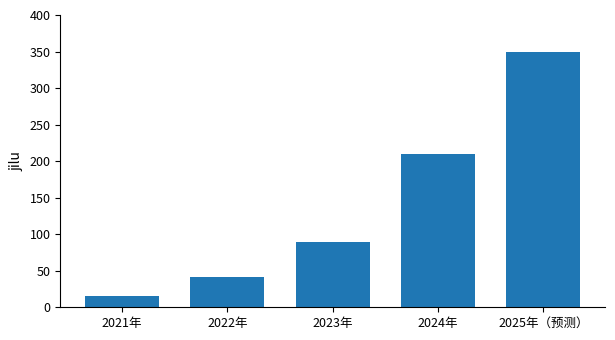

Count the number of categories in the chart.

5